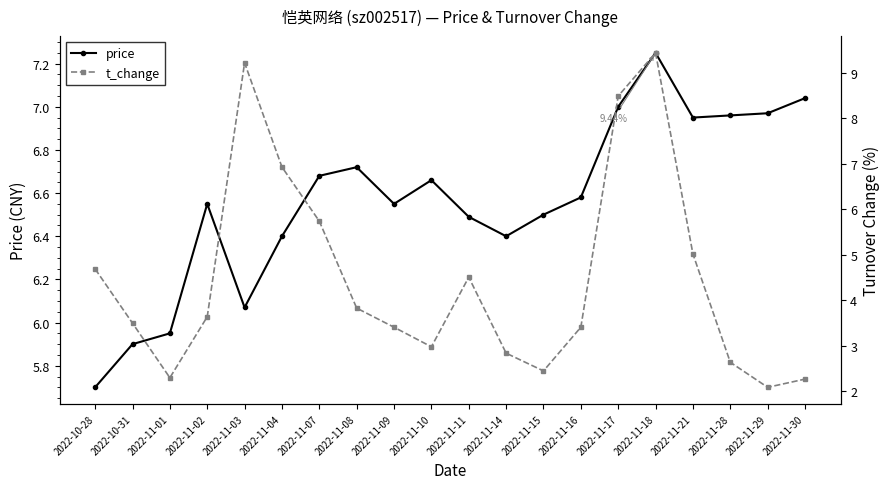

The value of price at 2022-11-10 is 12.0. True or false?

False